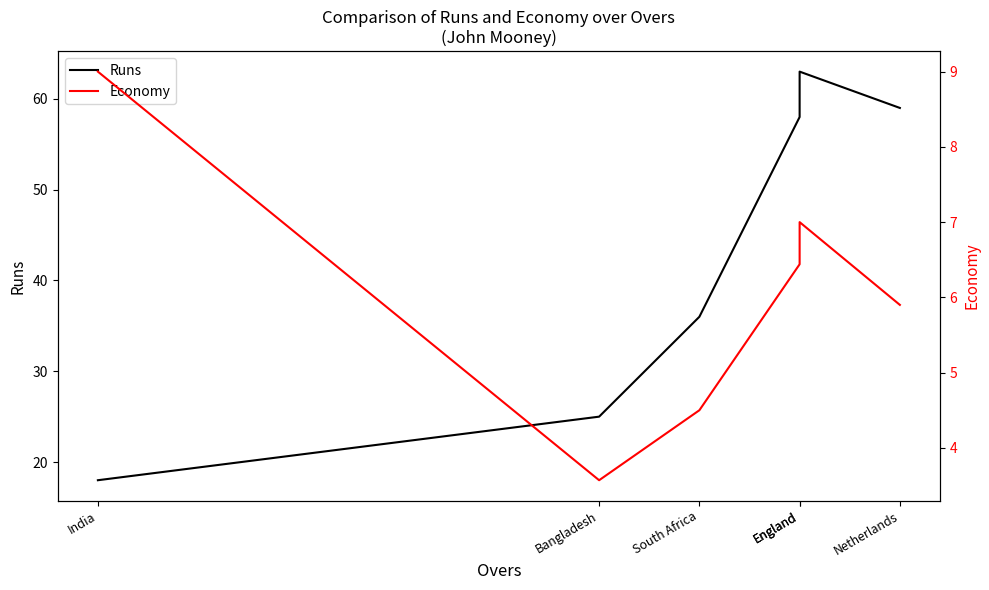

Rank the series at Bangladesh from lowest to highest value.

Economy, Runs